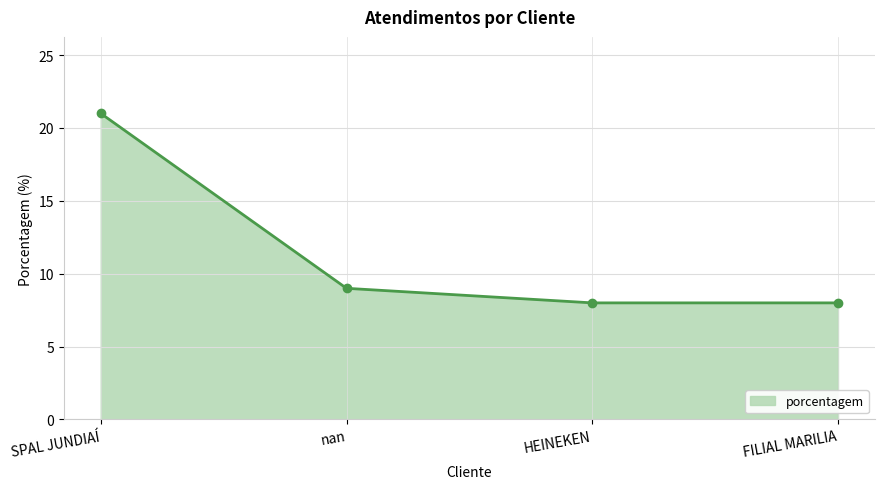

The chart shows a value of 13 at FILIAL MARILIA. True or false?

False